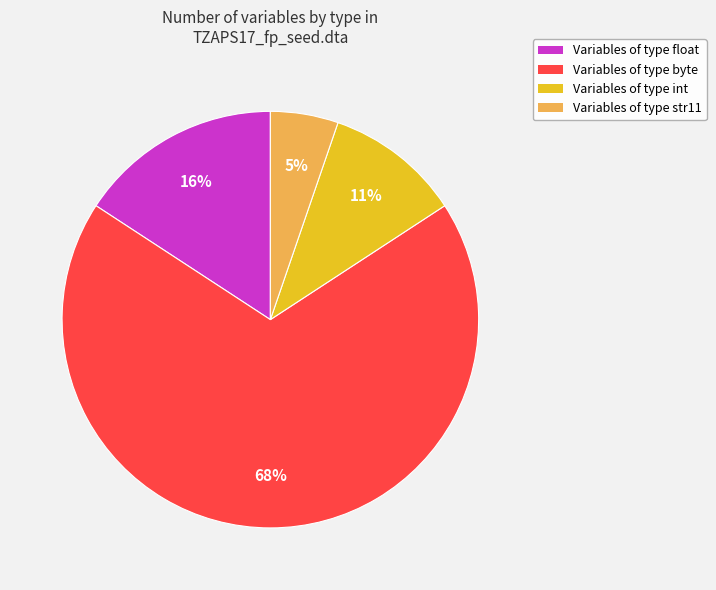

Is there any slice that represents more than half of the pie?

Yes